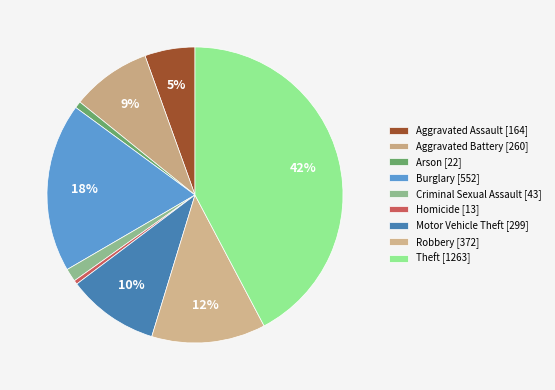

To the nearest percent, what portion does Arson represent?

1%